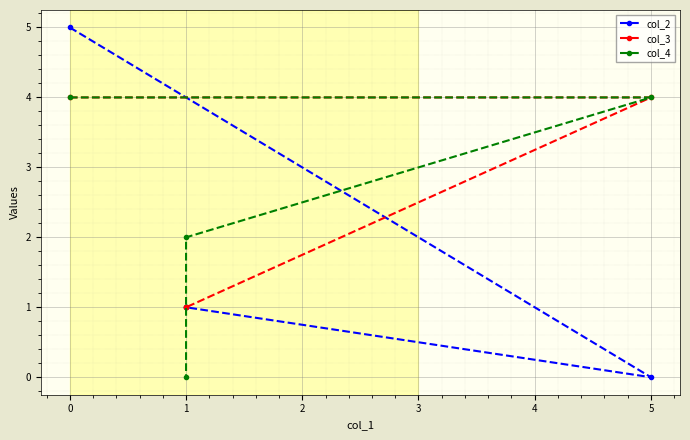

What is the maximum value for col_2?

5